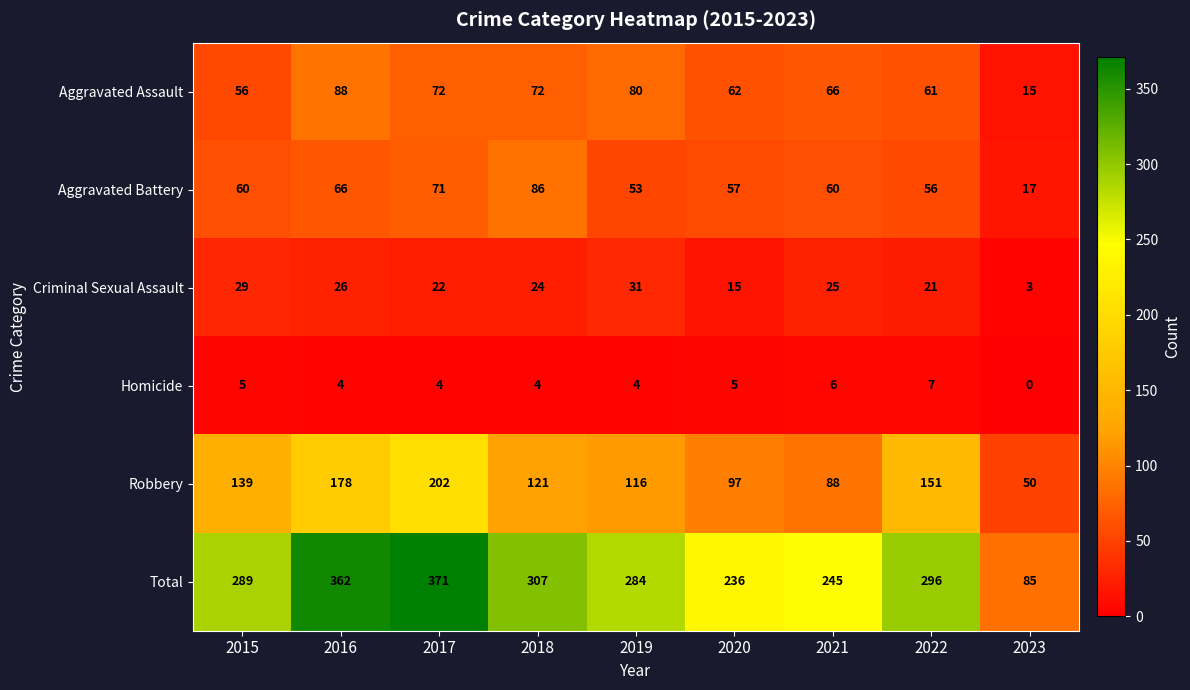

What is the difference between the maximum and minimum values in the Criminal Sexual Assault series?

28